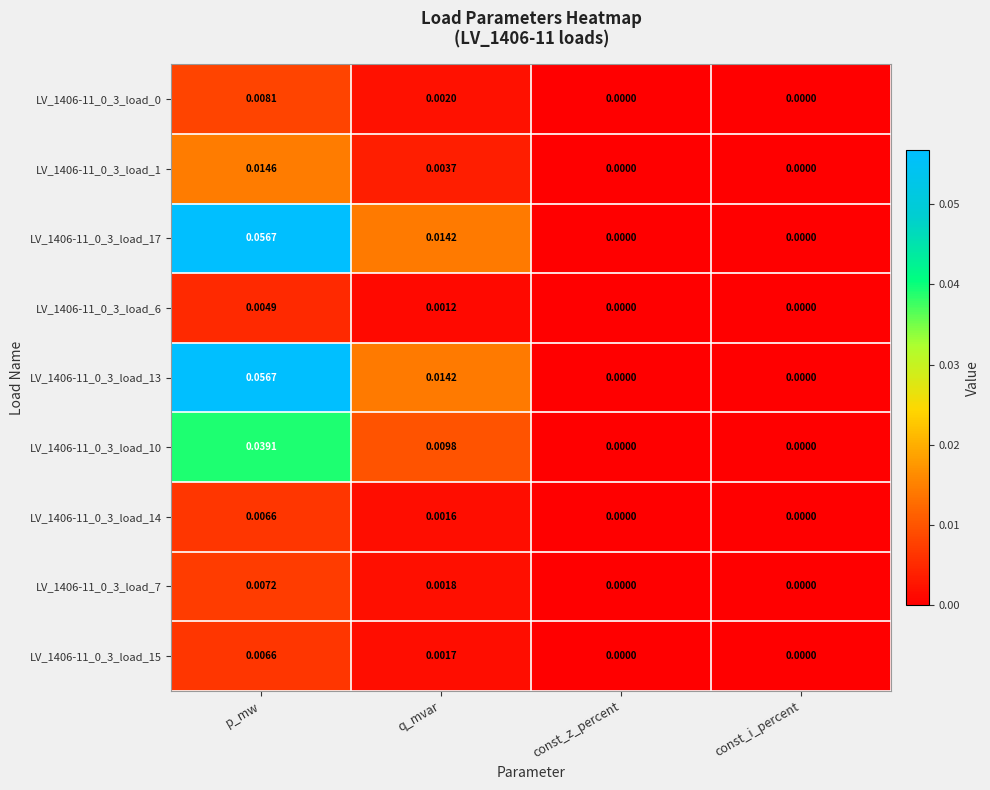

At which category is the sum across all series the highest?

p_mw